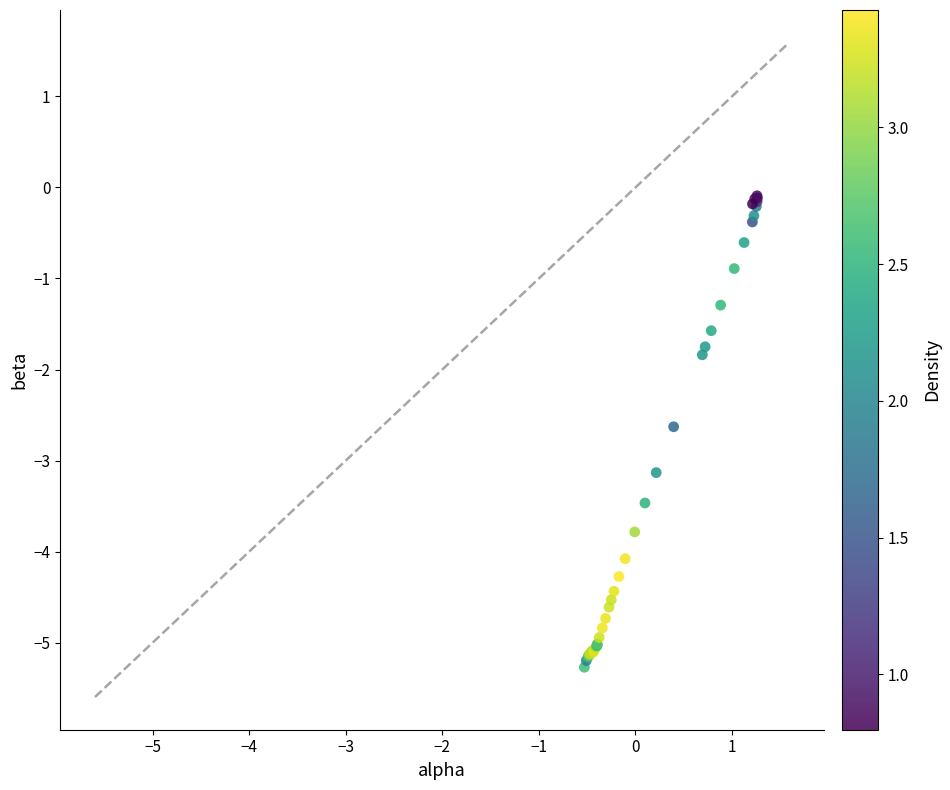

What Y value in the scatter plot is closest to -2?

-1.8